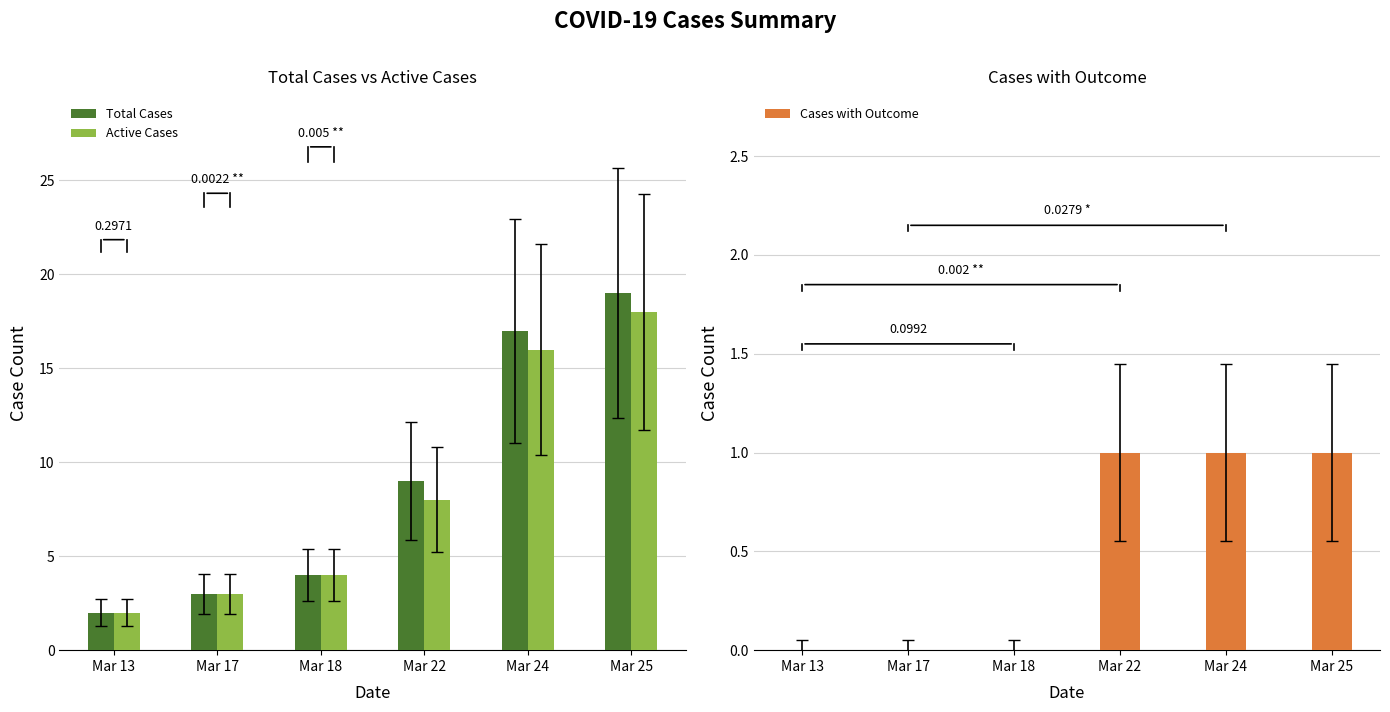

At which label does Total Cases reach its minimum?

Mar 13